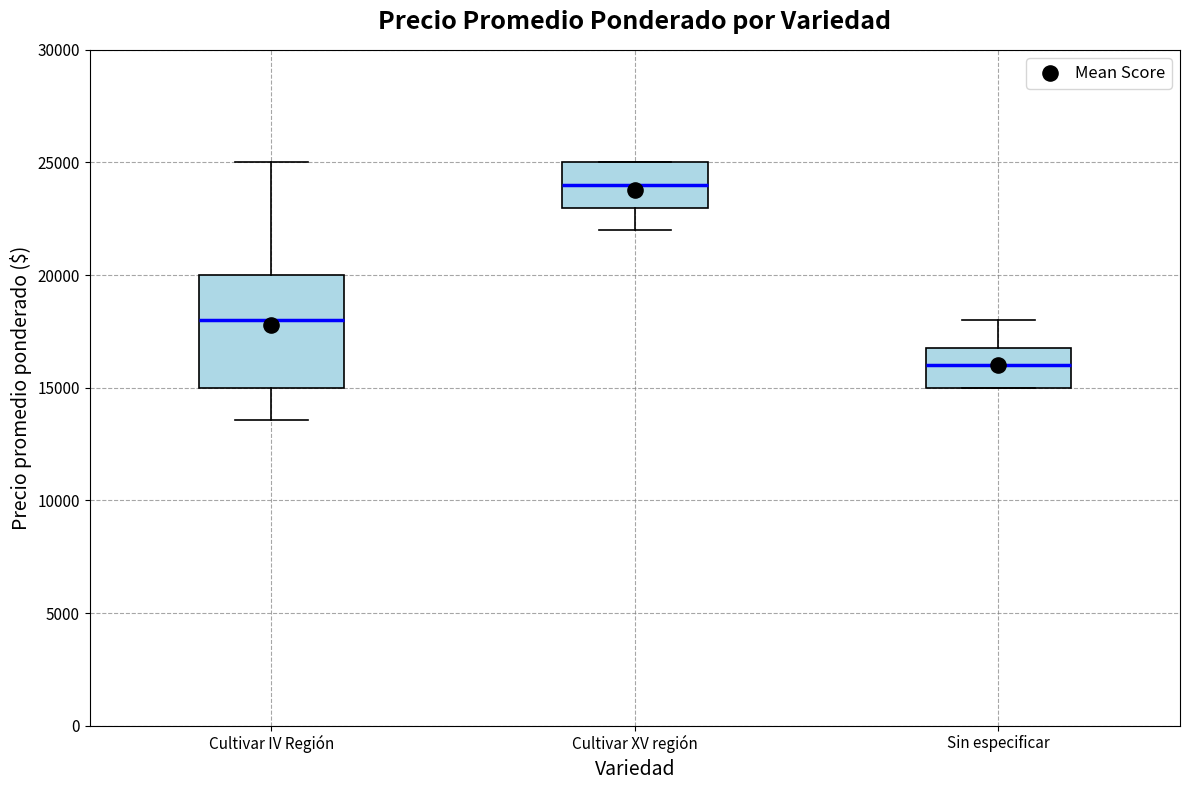

Reading left to right, read every box against the y-axis: the position of its median line, the range the box covers, and the ends of its whiskers. The values are not printed on the chart, so give them approximately, as read against the axis.

Cultivar IV Región: median 18000, box 15000 to 20000, whiskers 13500 to 25000
Cultivar XV región: median 24000, box 23000 to 25000, whiskers 22000 to 25000
Sin especificar: median 16000, box 15000 to 17000, whiskers 15000 to 18000